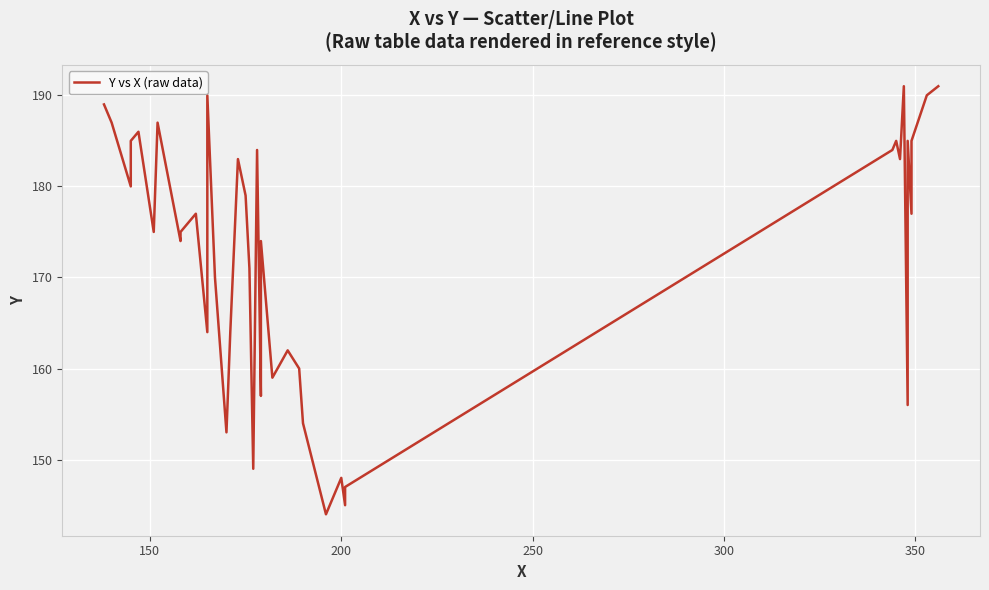

What is the value of the 9th point from the left?

175